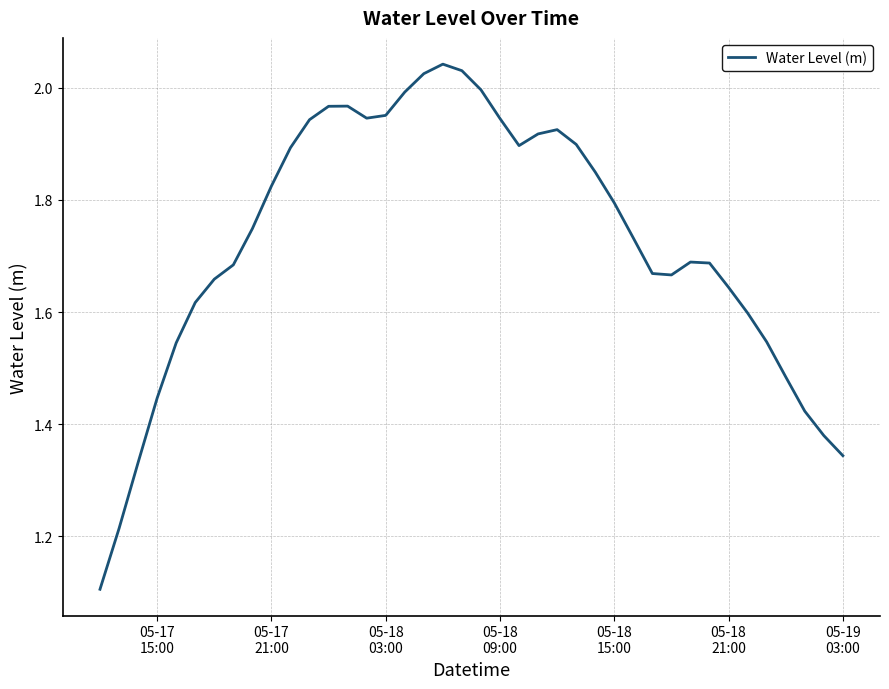

What is the difference between the maximum and minimum values?

0.9